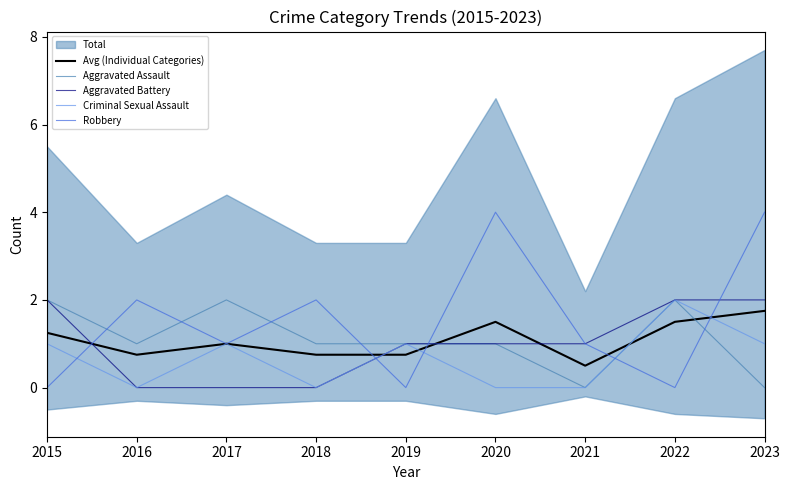

True or false: Aggravated Battery and Criminal Sexual Assault intersect in this chart.

False